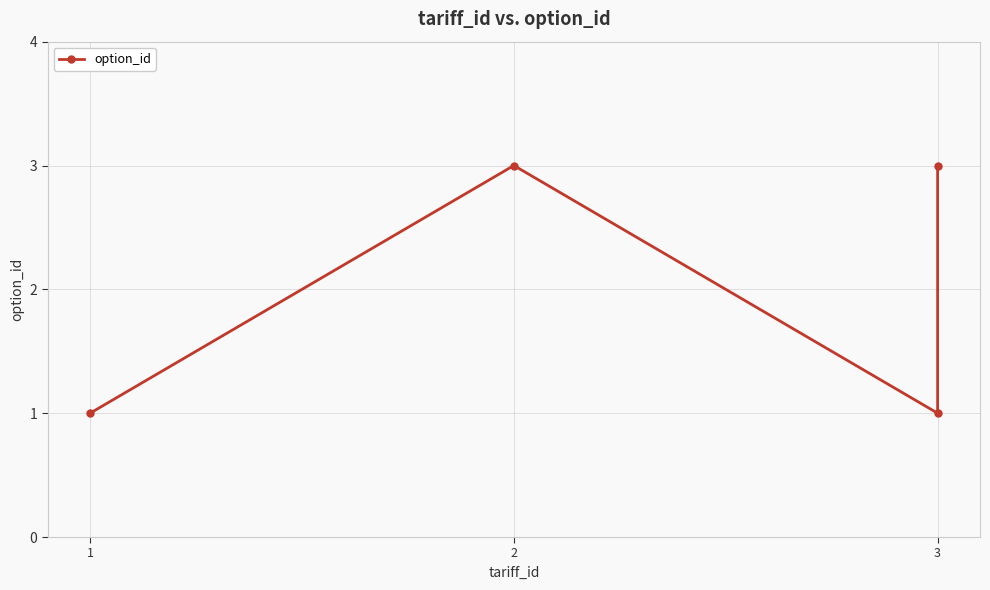

How many lines are shown in the chart?

1